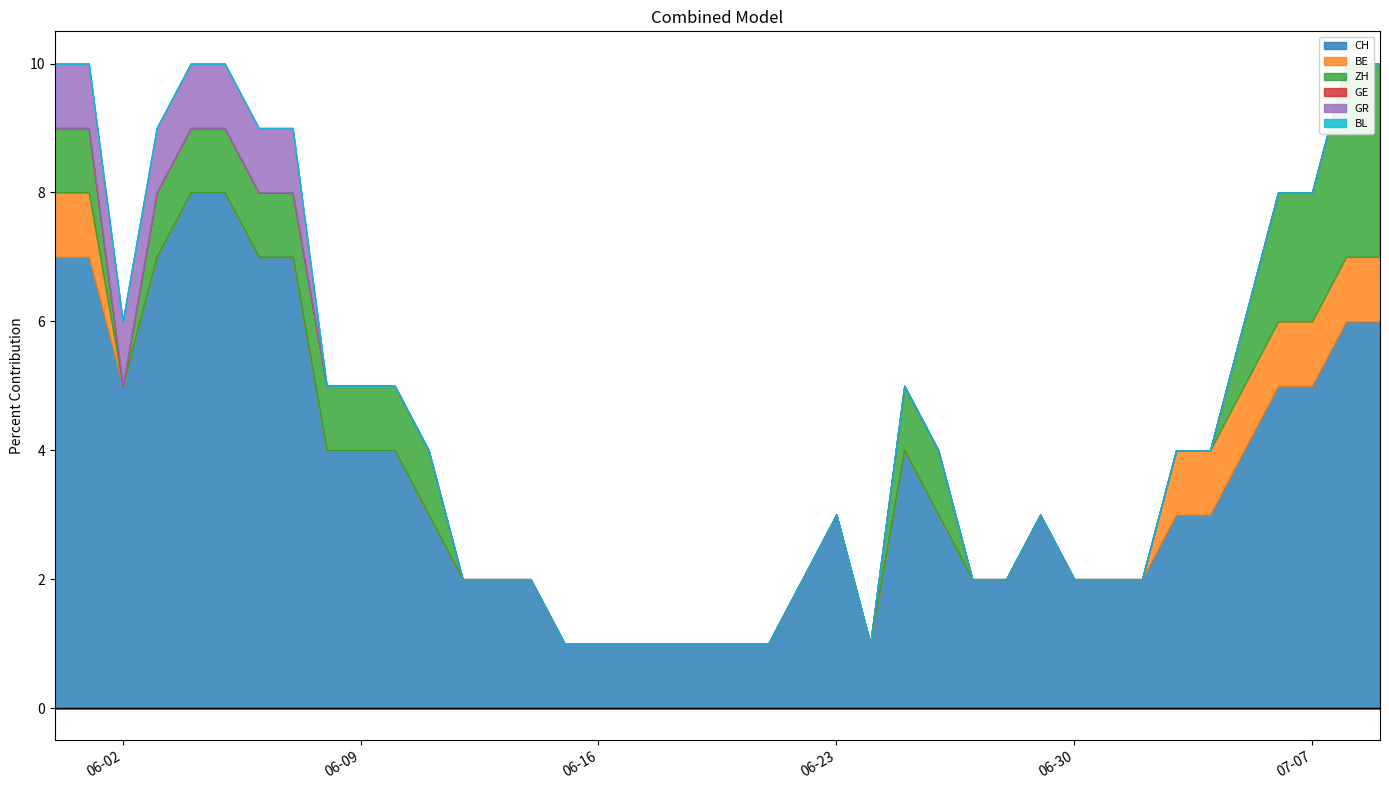

True or false: GR and BL cross at least once.

False